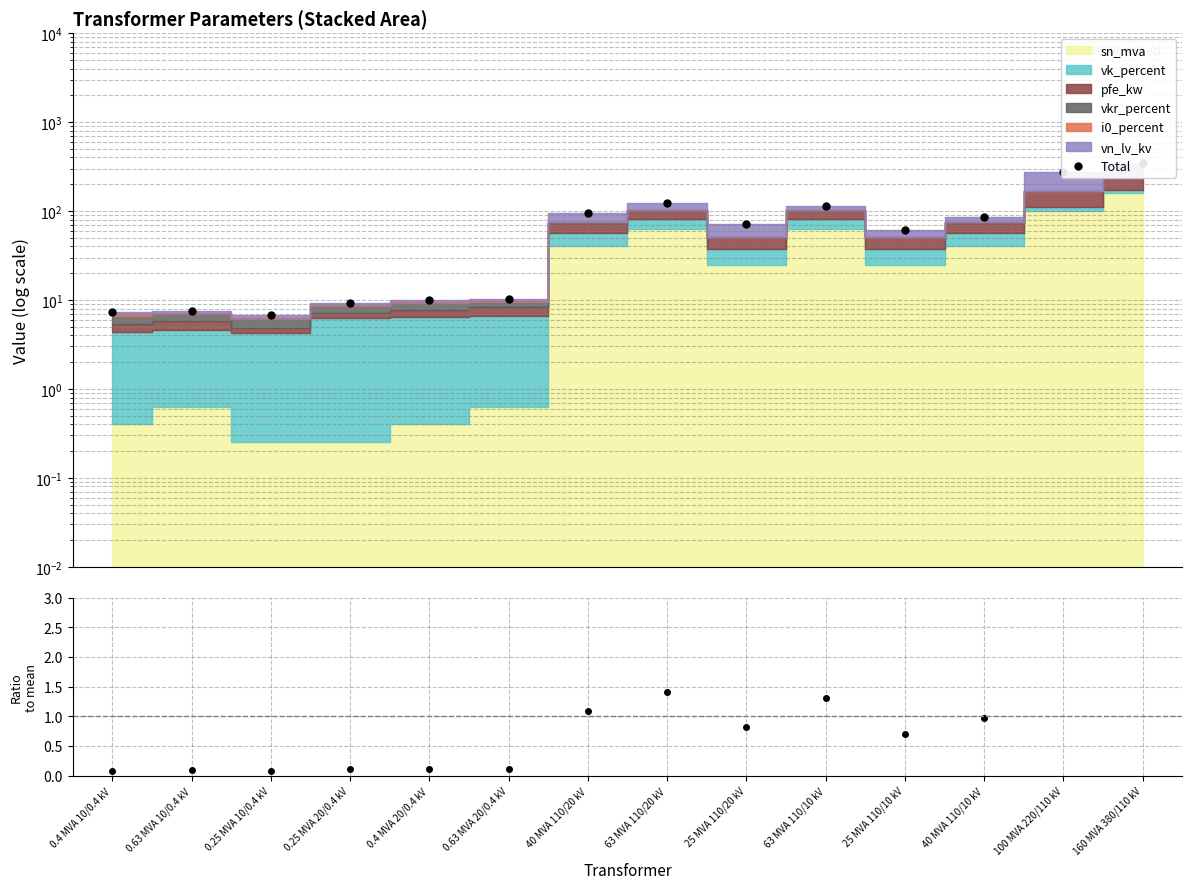

Is it true that ratio equals 1.0 at 40 MVA 110/10 kV?

True